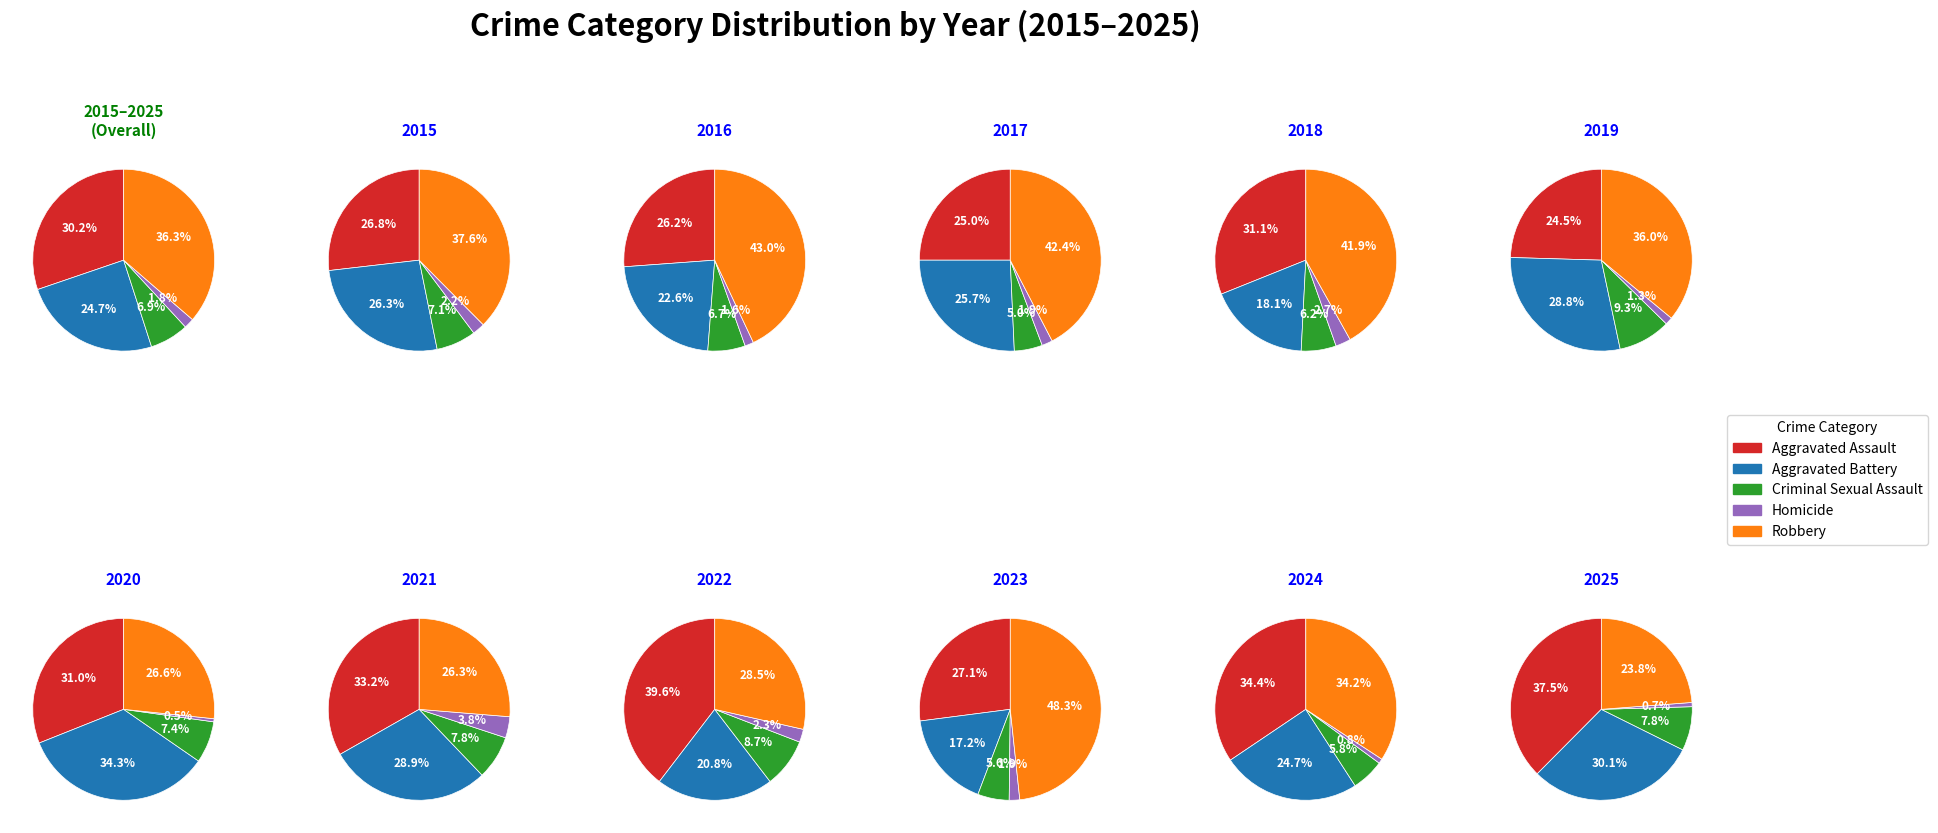

Does any single category account for the majority?

No